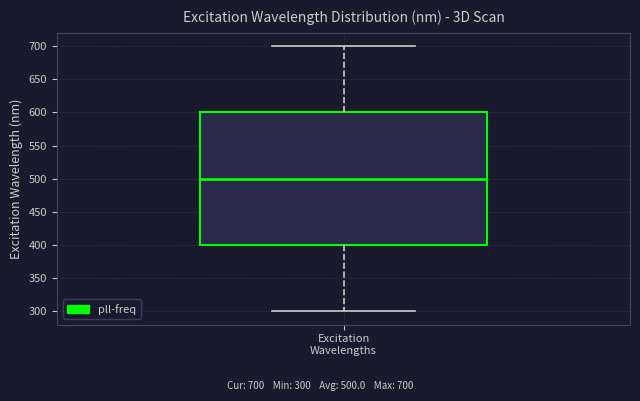

Transcribe this box plot: give where the median line is, the range the box spans, and where the two whiskers end, as read against the y-axis. The values are not printed on the chart, so give them approximately, as read against the axis.

median 500, box 400 to 600, whiskers 300 to 700